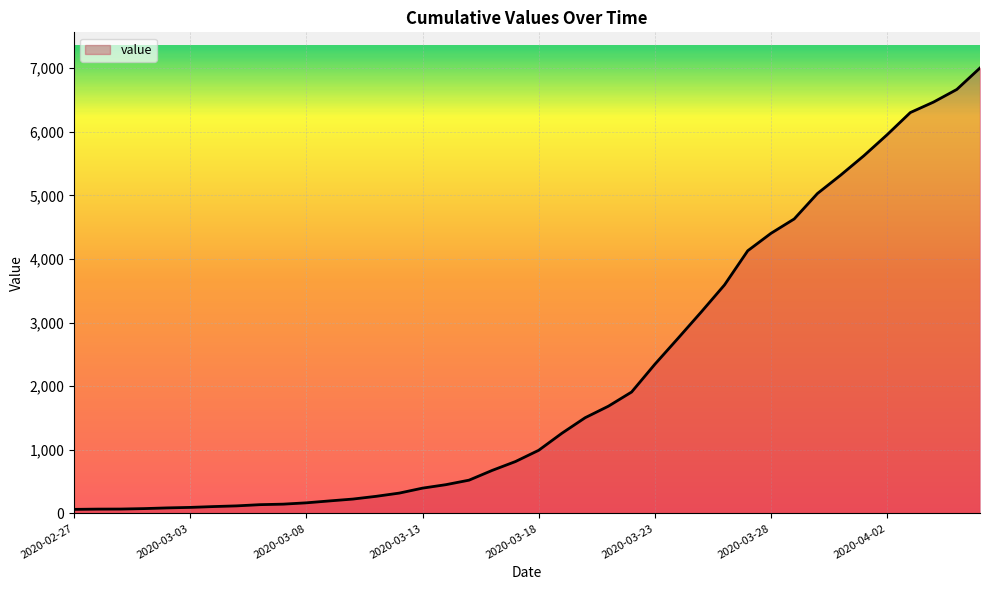

What is the sum of all values?

85761